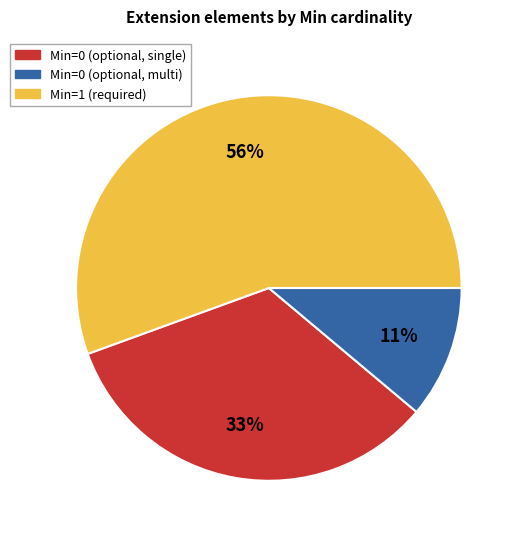

To the nearest percent, what percentage of the pie is Min=0 (optional, multi)?

11%